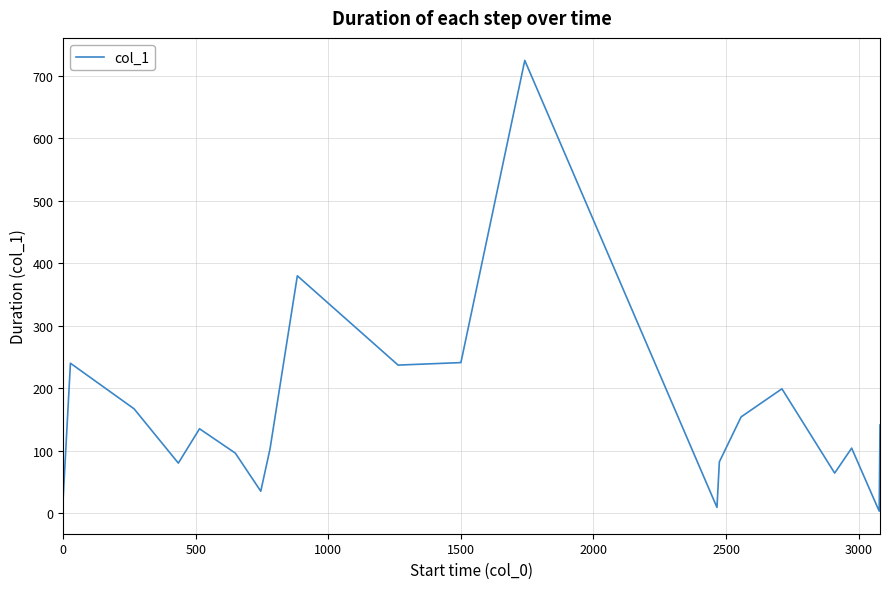

What is the difference between the maximum and minimum values?

722